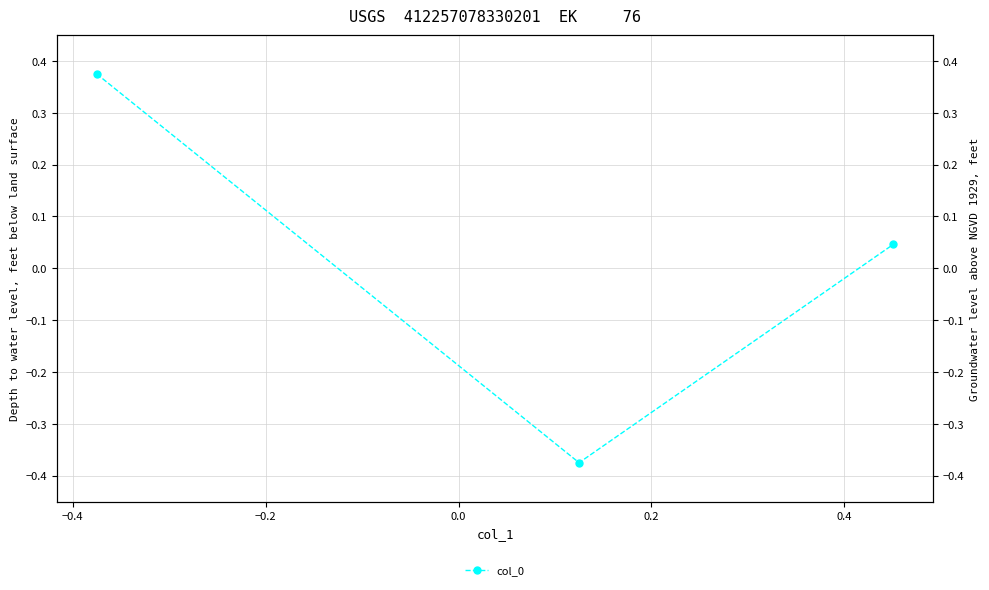

True or false: the data shows 0.1 at −0.2.

False